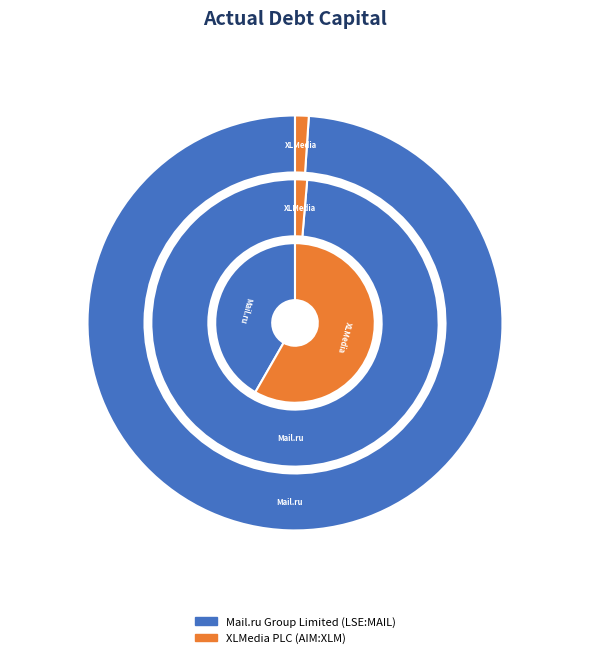

True or false: XLMedia PLC (AIM:XLM) accounts for 45% of the total.

False